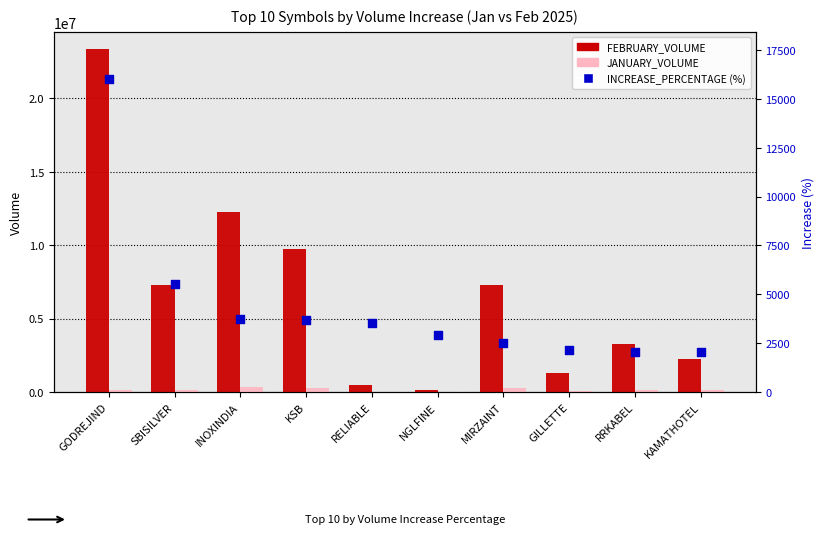

Which series has the largest total across all categories?

FEBRUARY_VOLUME